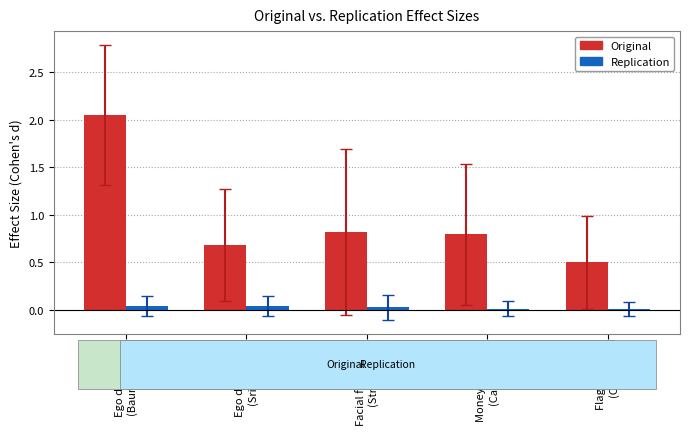

Is the value of Original at Money priming
(Caruso) greater than the value of Replication at Flag priming
(Carter)?

Yes